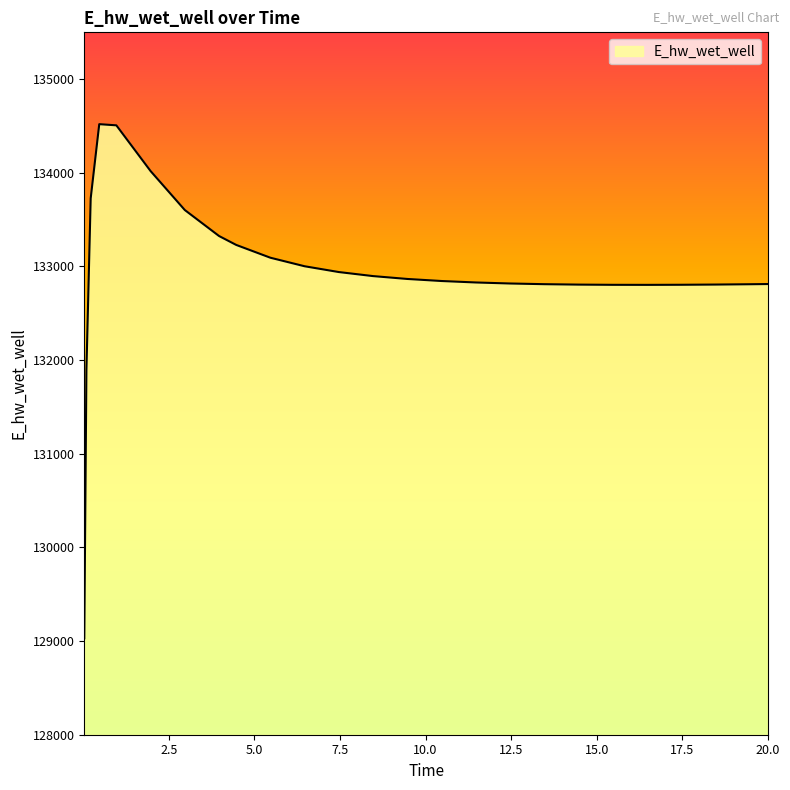

What is the greatest value displayed?

134519.4